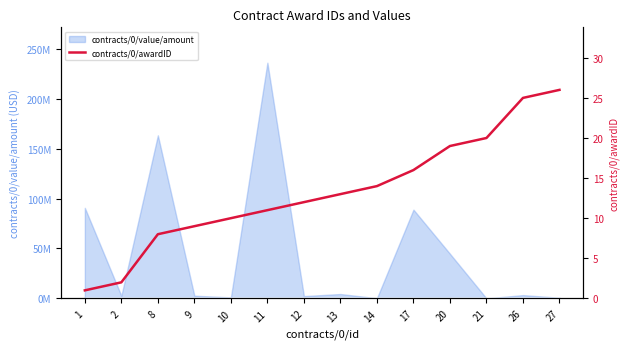

What is the average value?

13